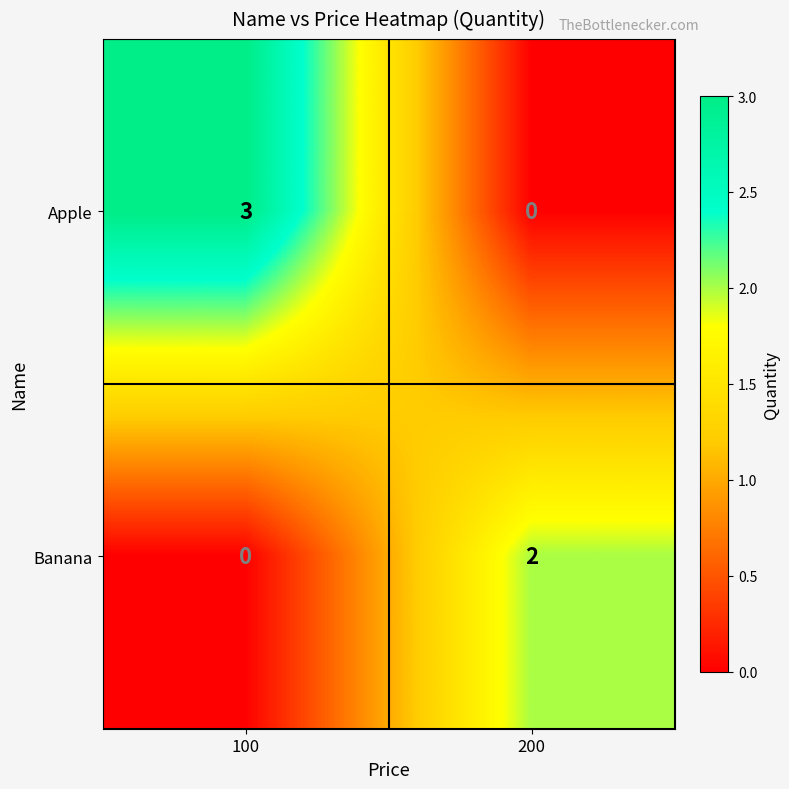

Which series changed the most between 100 and 200?

Apple